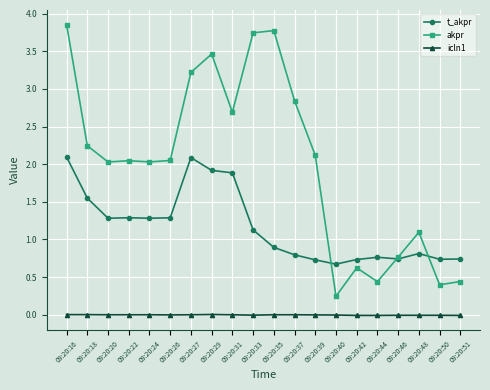

What is the sum of all t_akpr values?

23.4